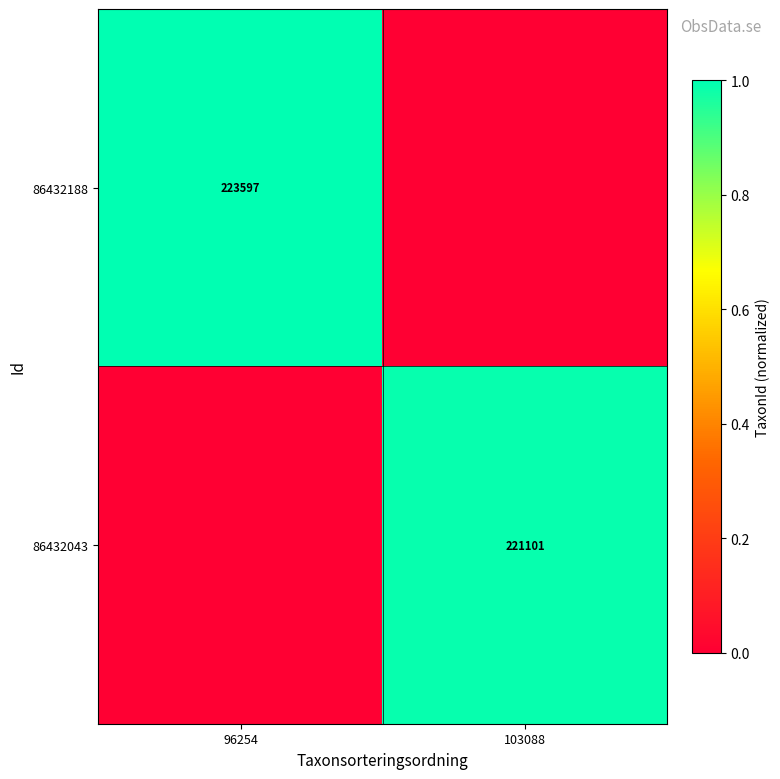

True or false: 86432043 has a value of 221101 at 103088.

True